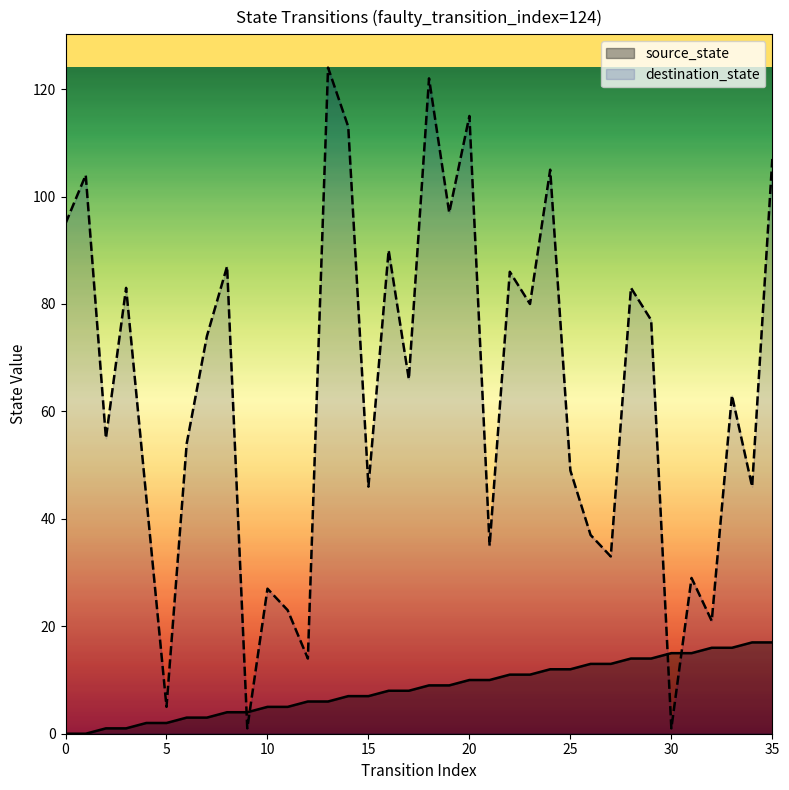

How many lines are shown in the chart?

2